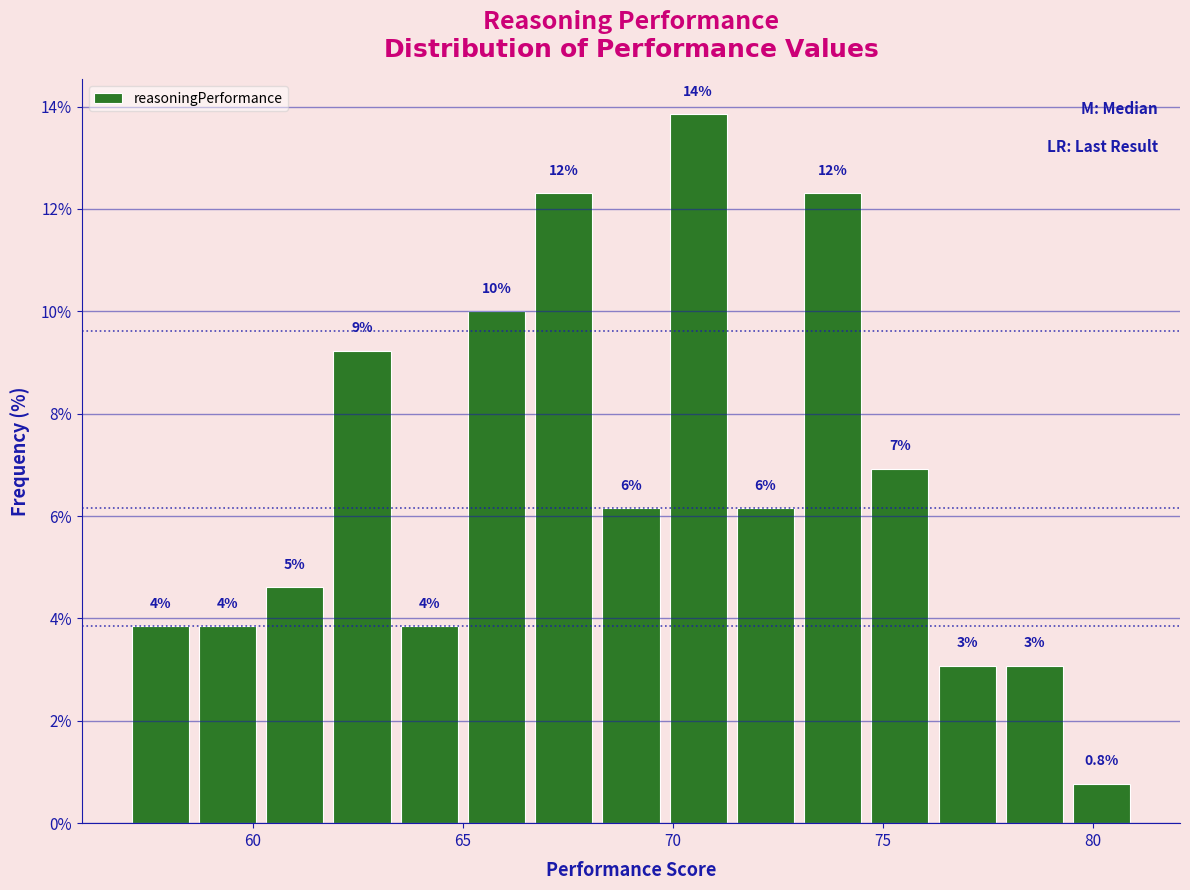

Around what value on the x-axis is the tallest bar? Give the approximate position of its centre, as read against the axis.

70.5